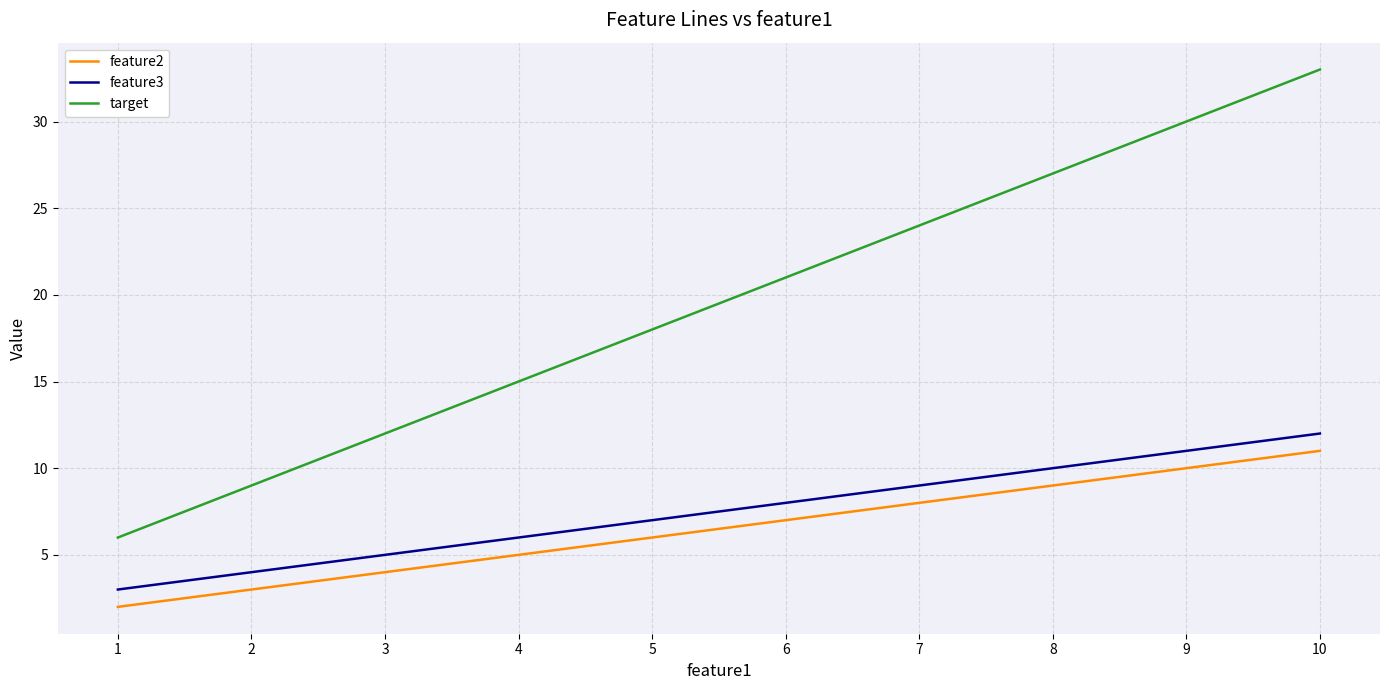

True or false: feature3 and feature2 cross at least once.

False